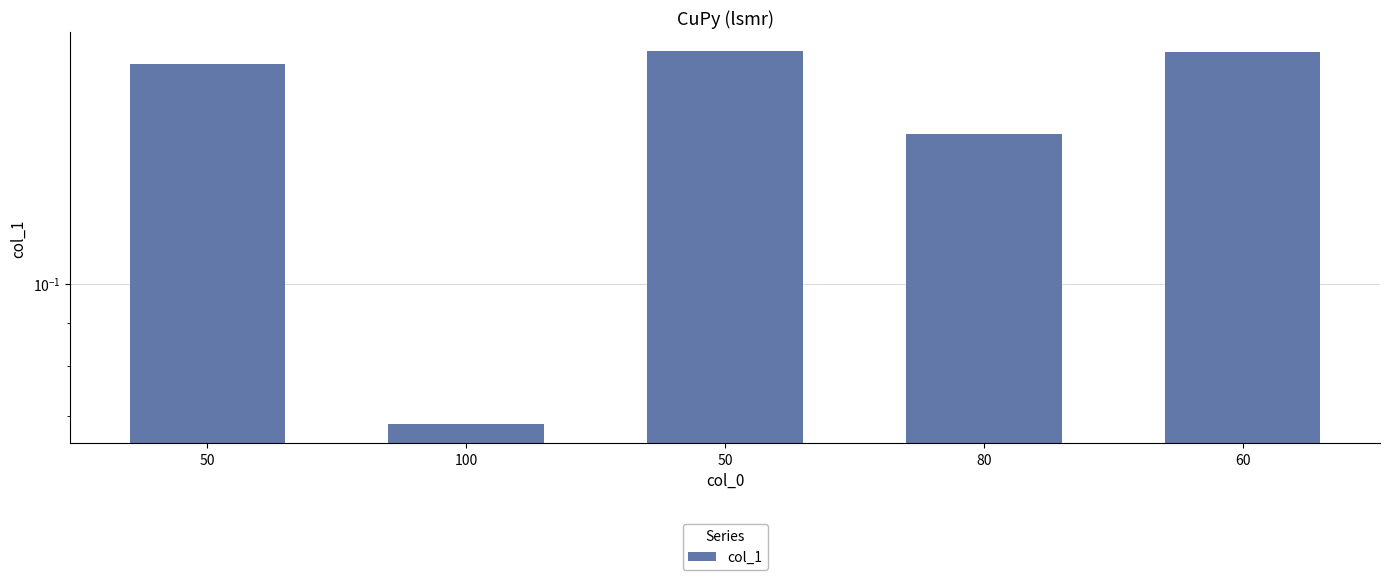

Is it true that the value at 50 is 0.2?

True